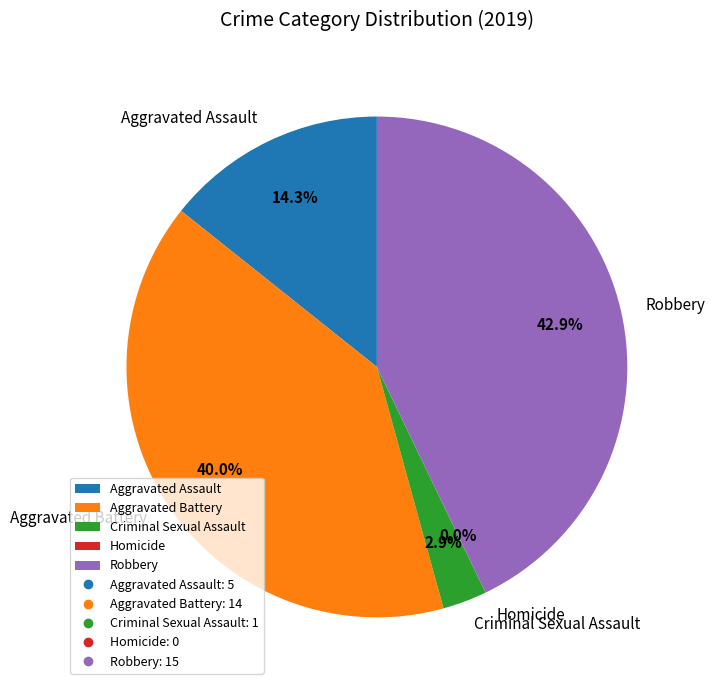

To the nearest percent, what percentage of the pie is Aggravated Battery?

40%